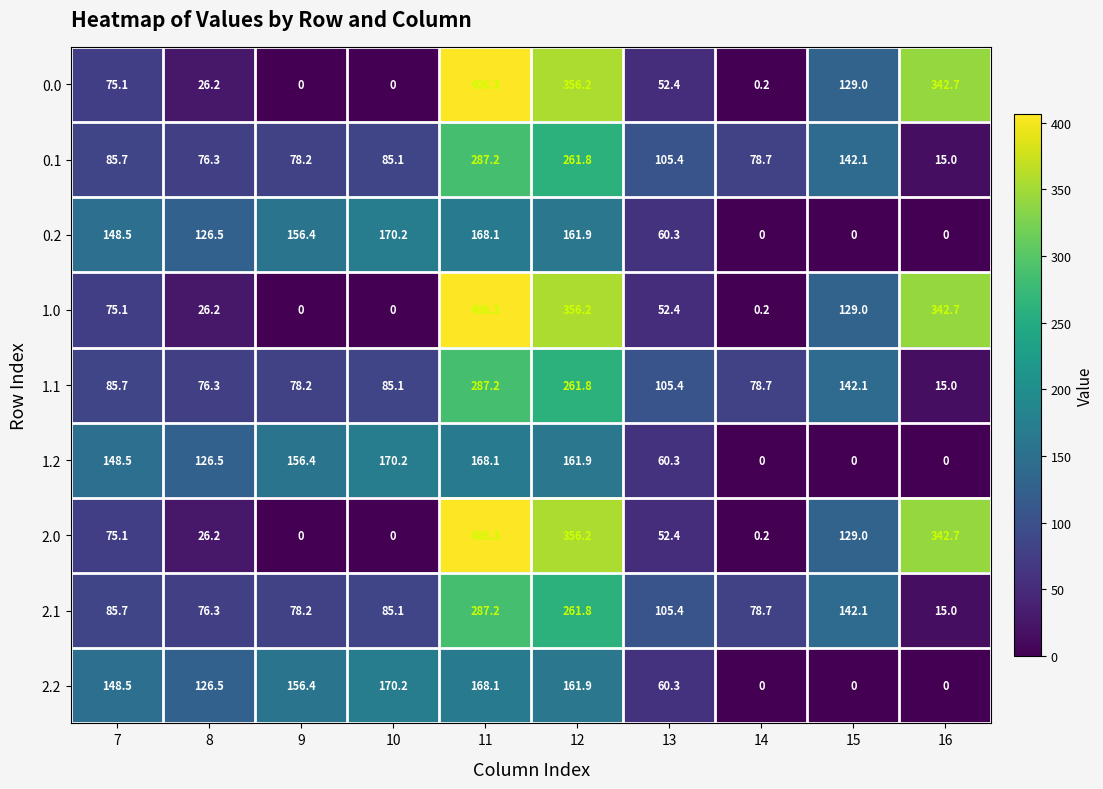

At how many categories does at least one series exceed 184?

3